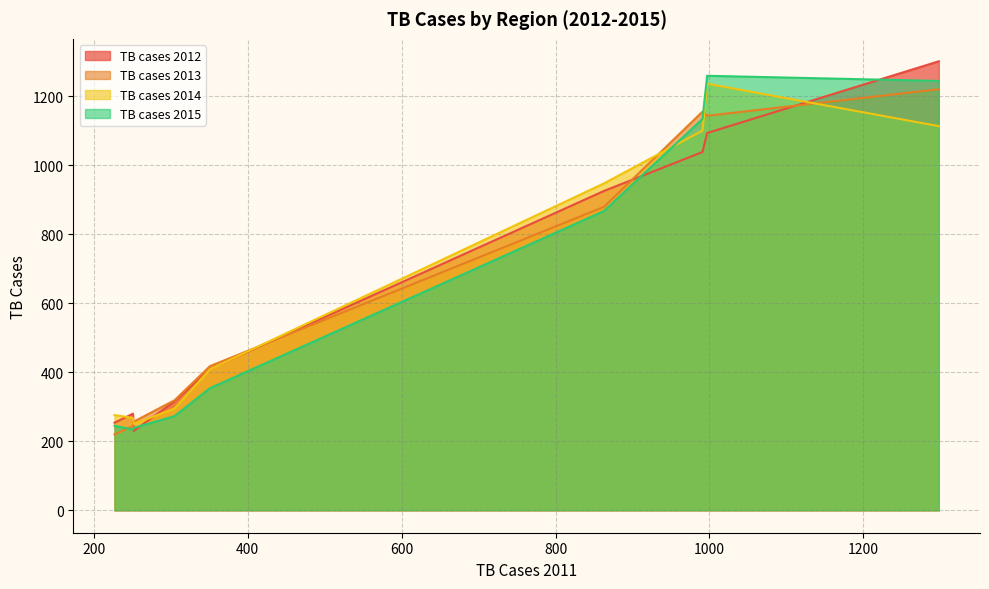

What is the average value of the TB cases 2015 series?

650